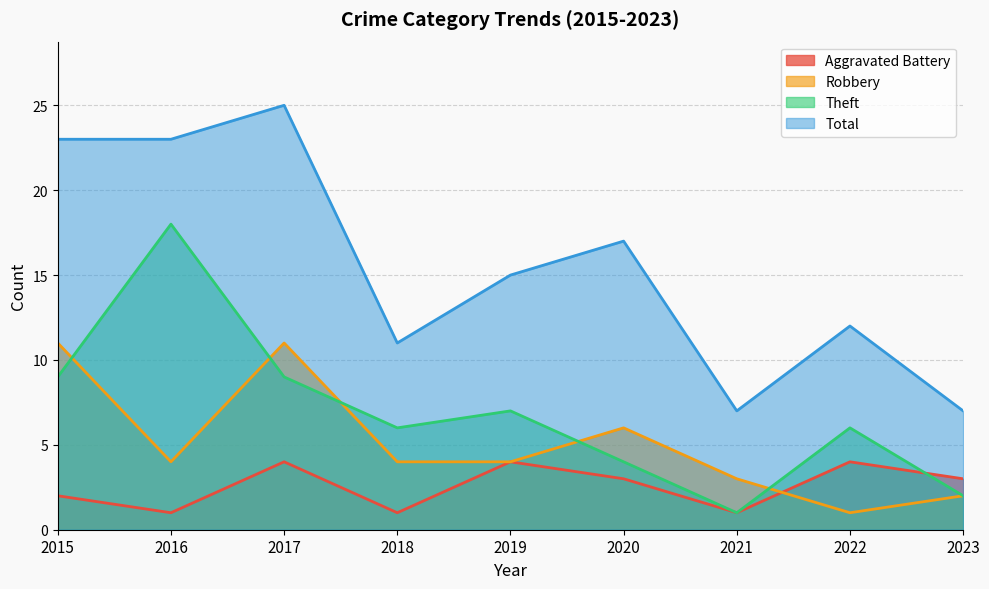

What is the sum of the Theft values at 2022 and 2018?

12